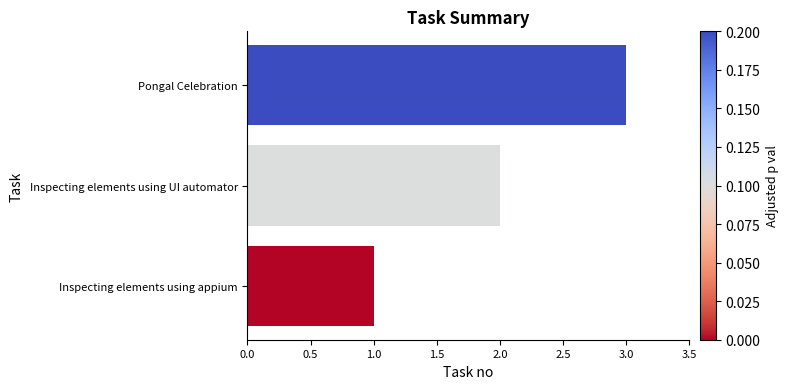

Read the value at Pongal Celebration.

3